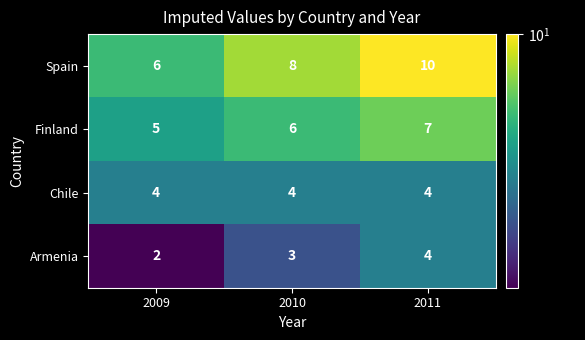

Read the Spain value at 2009.

6